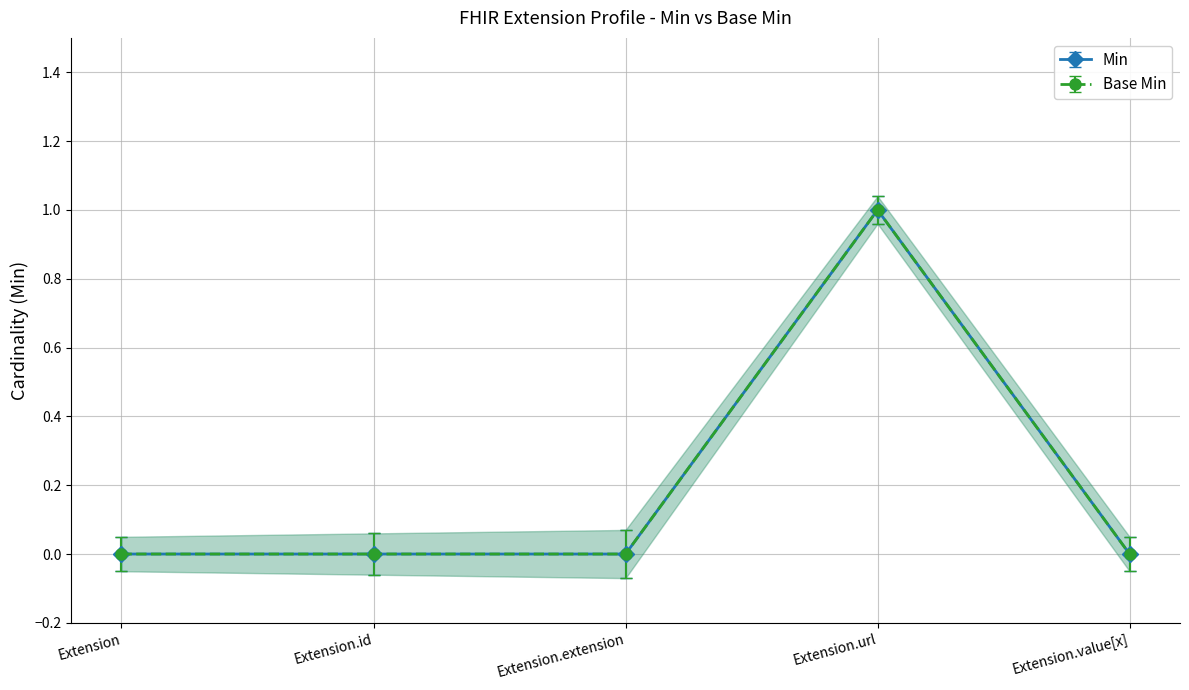

Rank the series by their maximum value, from lowest to highest.

Min, Base Min